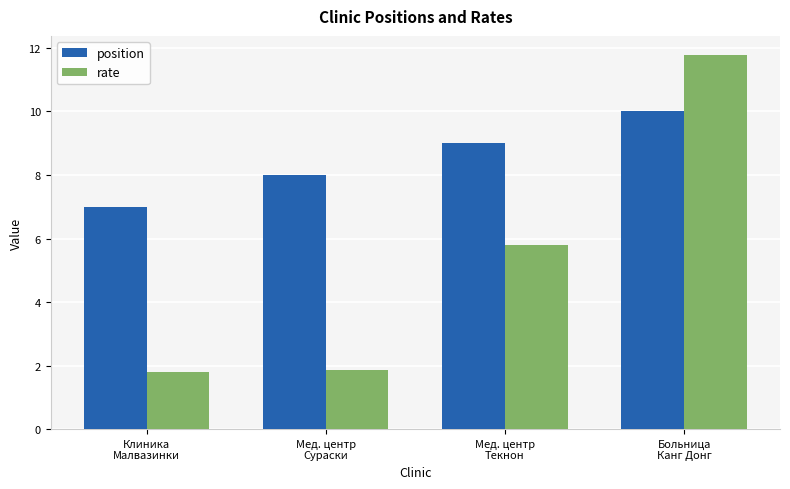

What is the approximate value of rate at Клиника
Малвазинки?

1.8